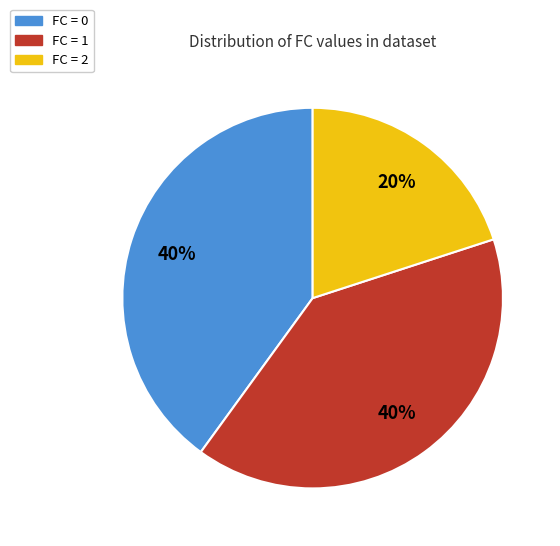

Is there a majority slice in this chart?

No